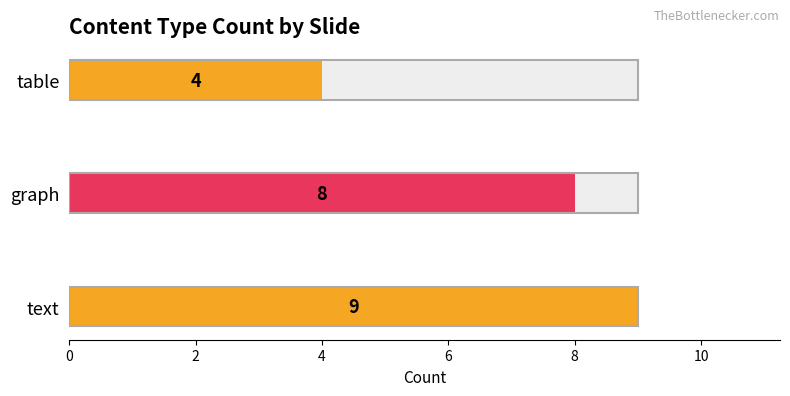

How many values are below 8?

1